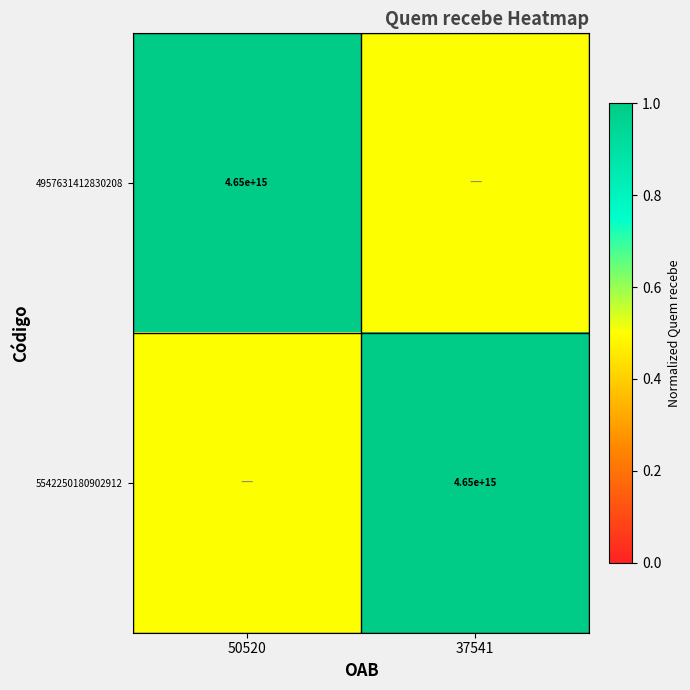

The value of 5542250180902912 at 37541 is 3247565053347294.0. True or false?

False